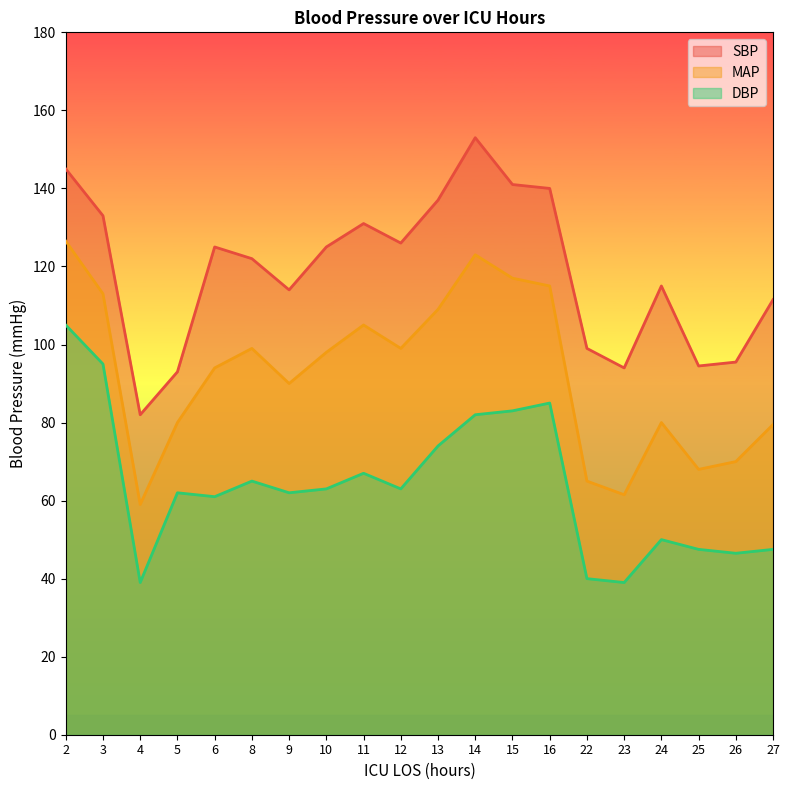

True or false: DBP and MAP cross at least once.

False